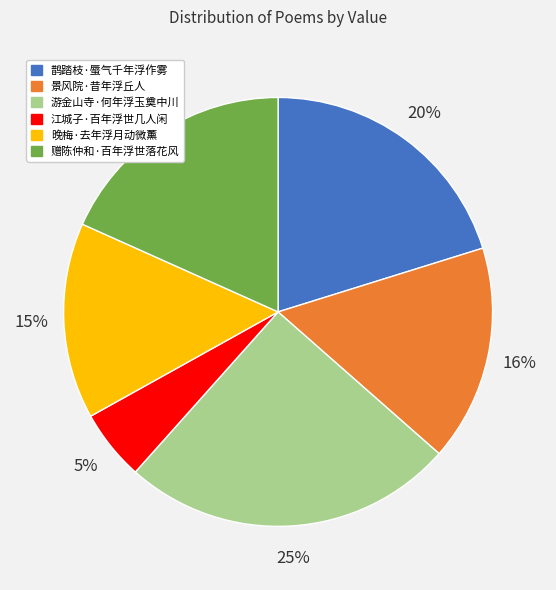

How many slices are in this pie chart?

6